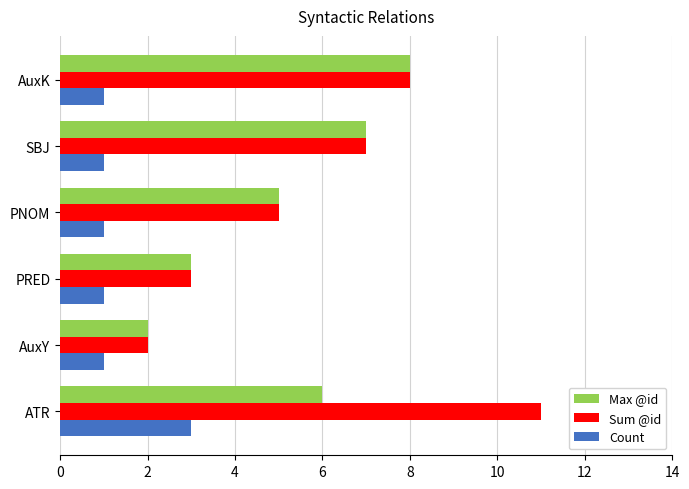

Count the Count values in the range 1 to 2.

5